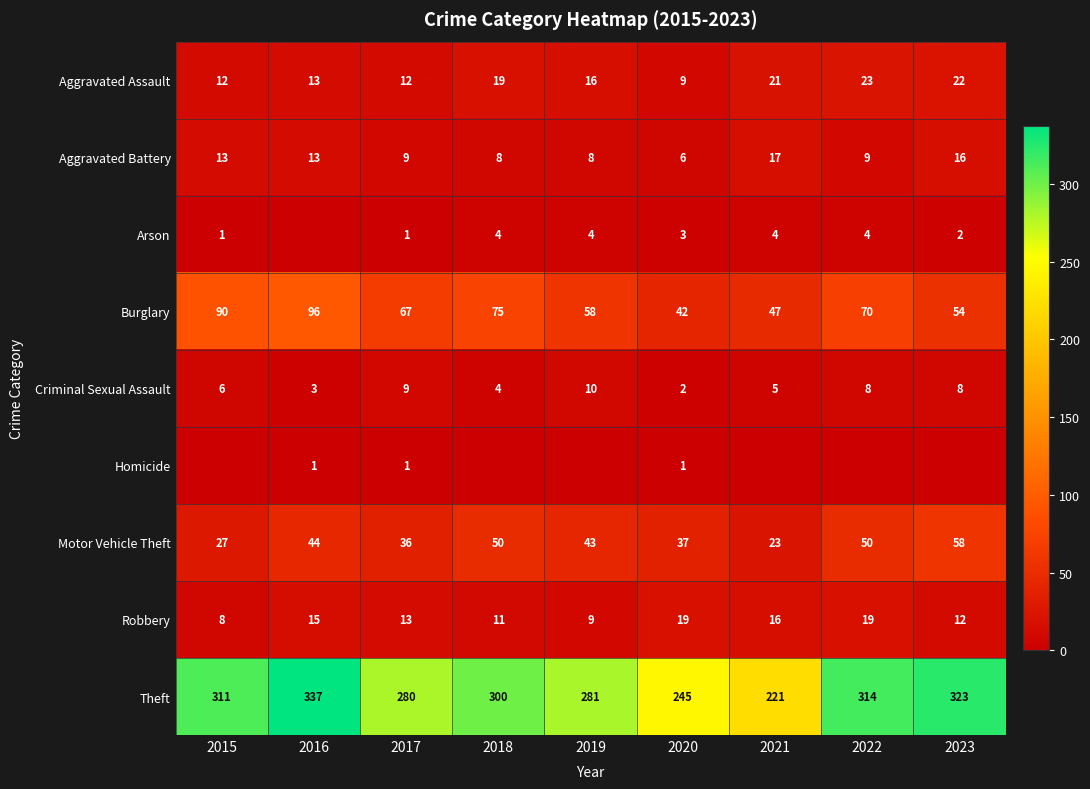

Is it true that Homicide equals 1 at 2017?

True